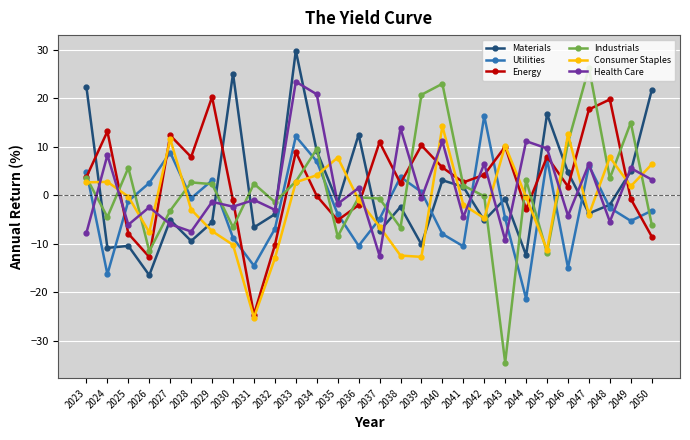

Rank the series by their maximum value, from lowest to highest.

Consumer Staples, Utilities, Energy, Health Care, Industrials, Materials